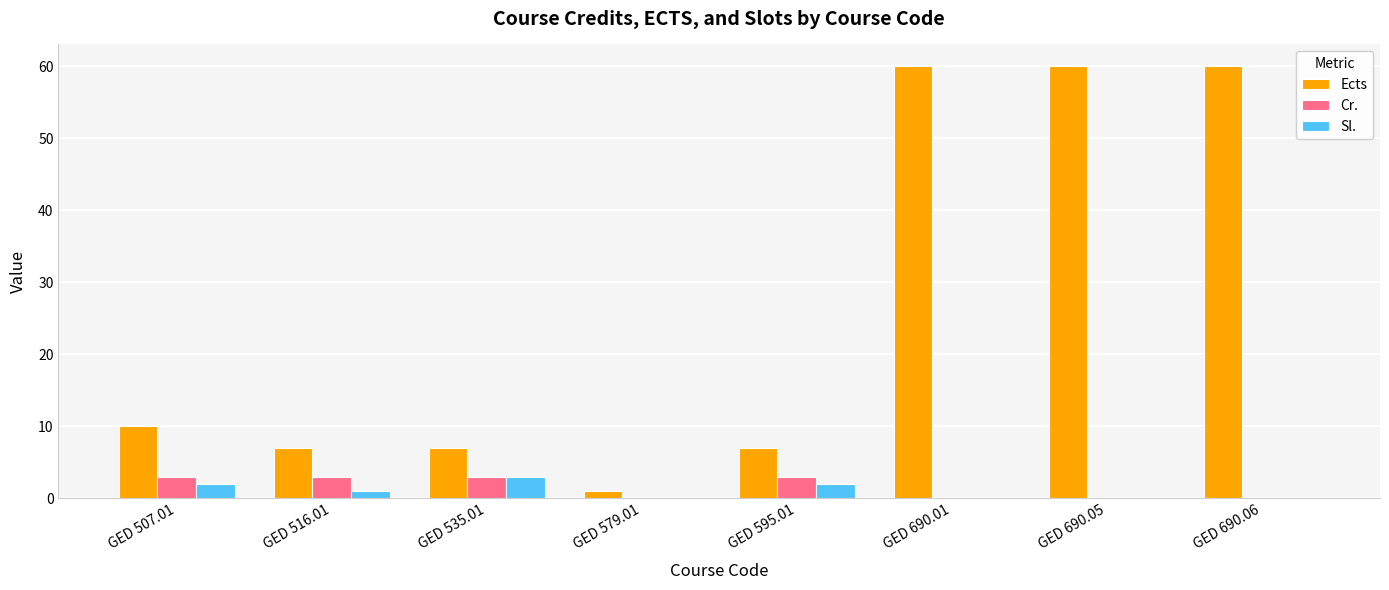

Are the bars grouped side by side (vs. stacked)?

Yes